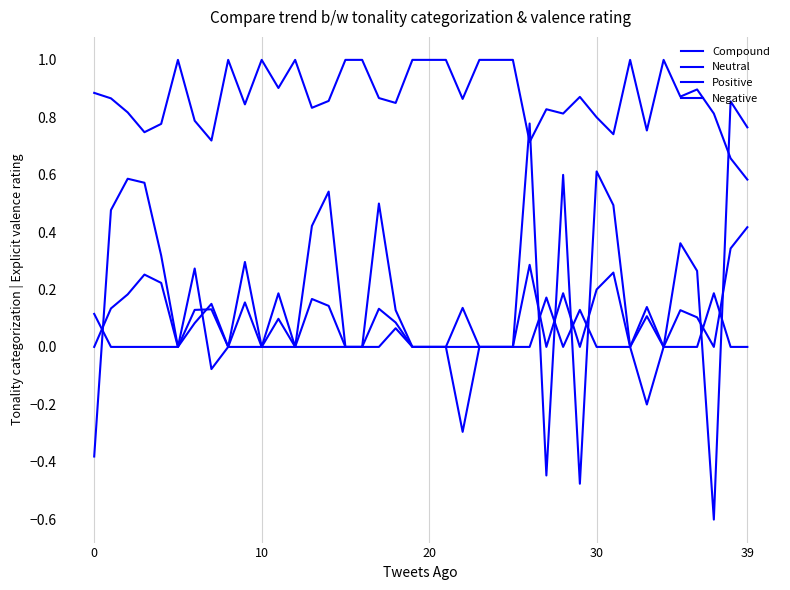

What is the average value of the Neutral series?

0.9